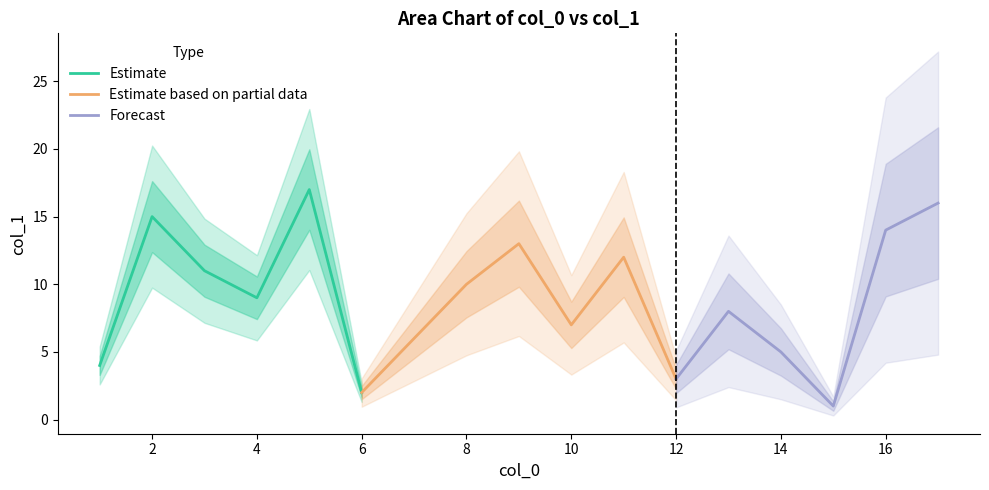

Is it true that Estimate equals 25 at 2?

False